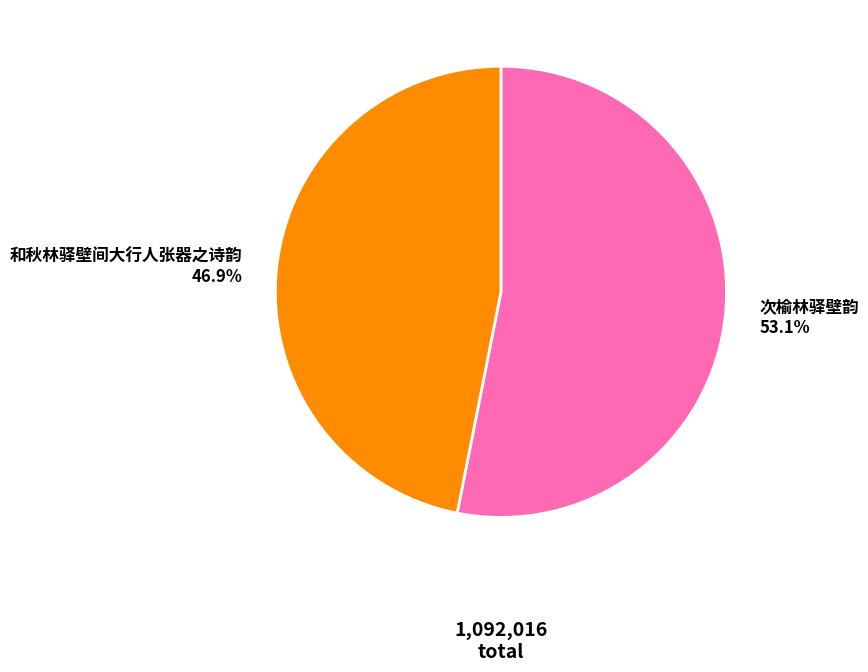

To the nearest percent, what percentage of the pie is 次榆林驿壁韵?

53%